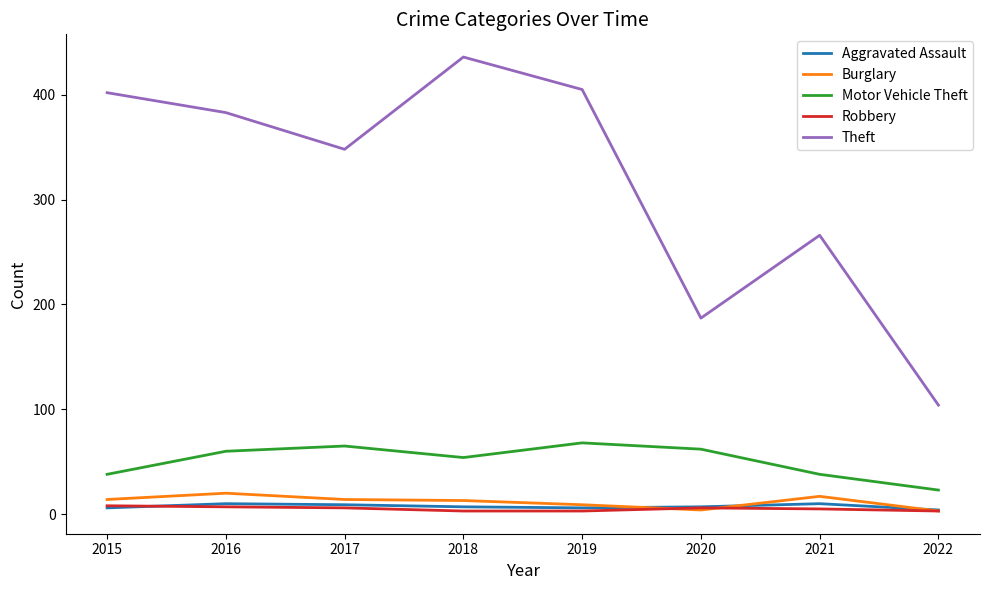

What is the approximate value of Burglary at 2019, to the nearest 10?

10